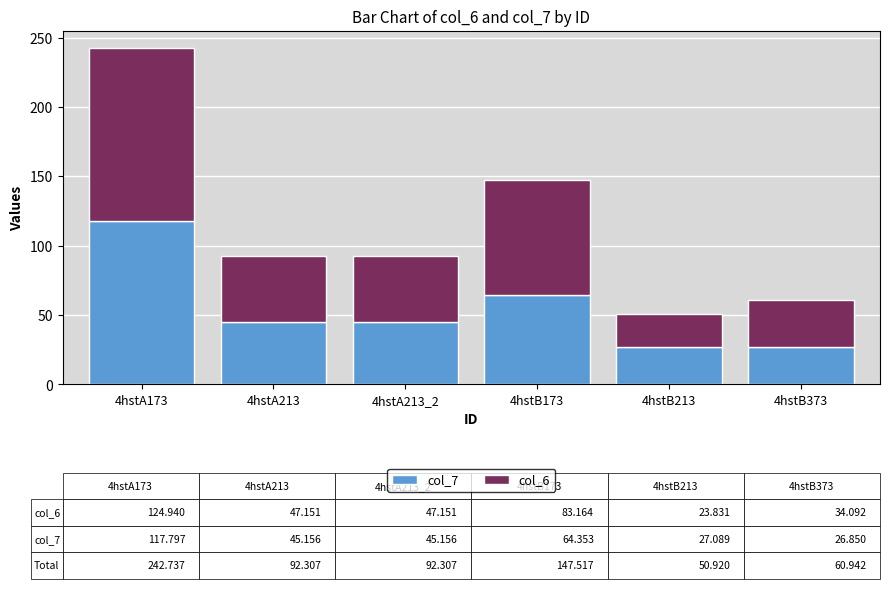

What is the total value across all series at 4hstA213_2?

92.3